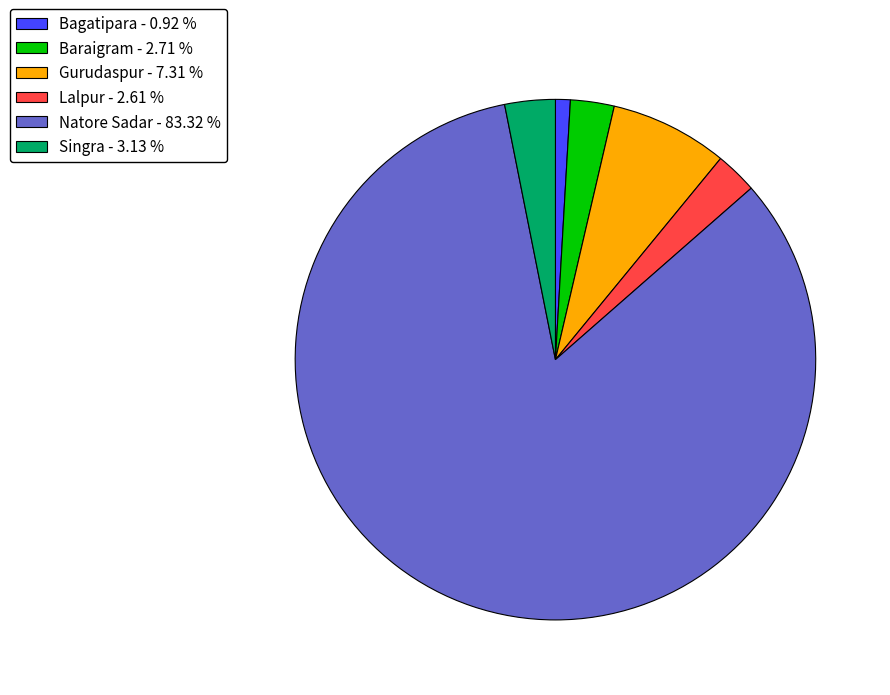

Do Gurudaspur - 7.31 % and Baraigram - 2.71 % together represent more than half of the pie?

No